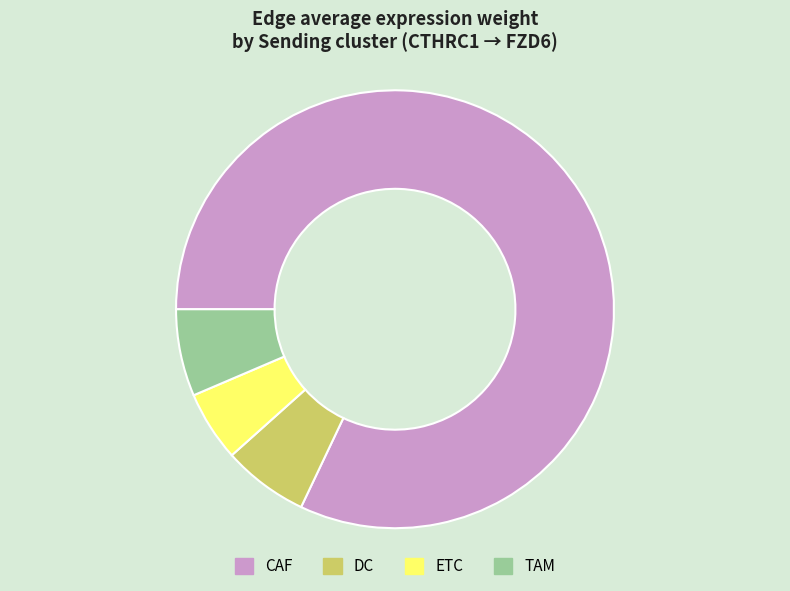

Is it true that CAF is 68% of the pie?

False